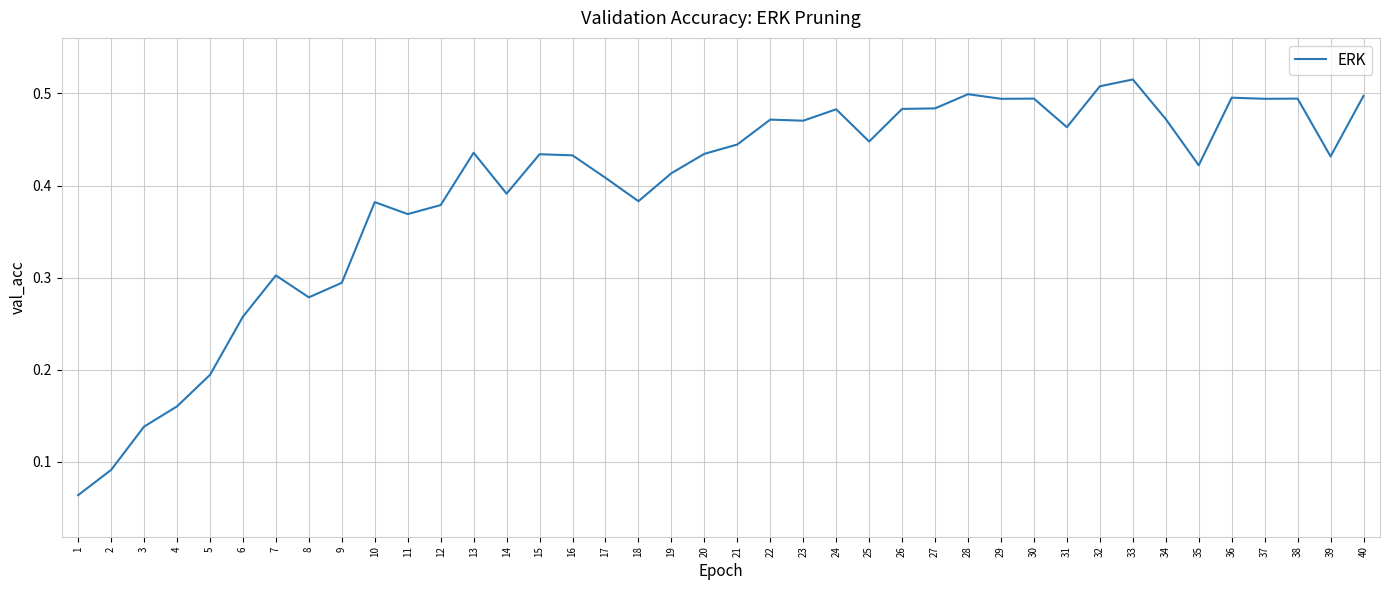

What is the change in value from 13 to 30?

+0.1